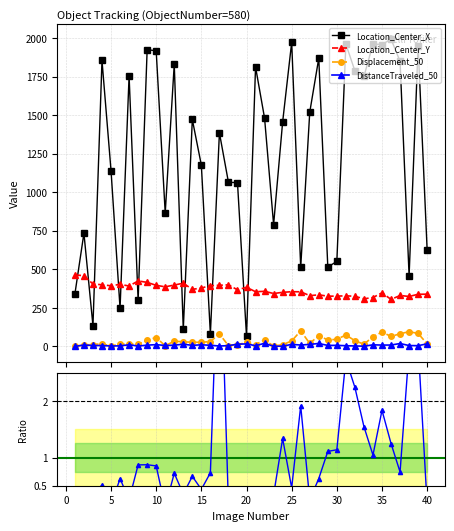

In TrackObjects_DistanceTraveled_50, how many points are higher than both neighbors (excluding endpoints)?

12